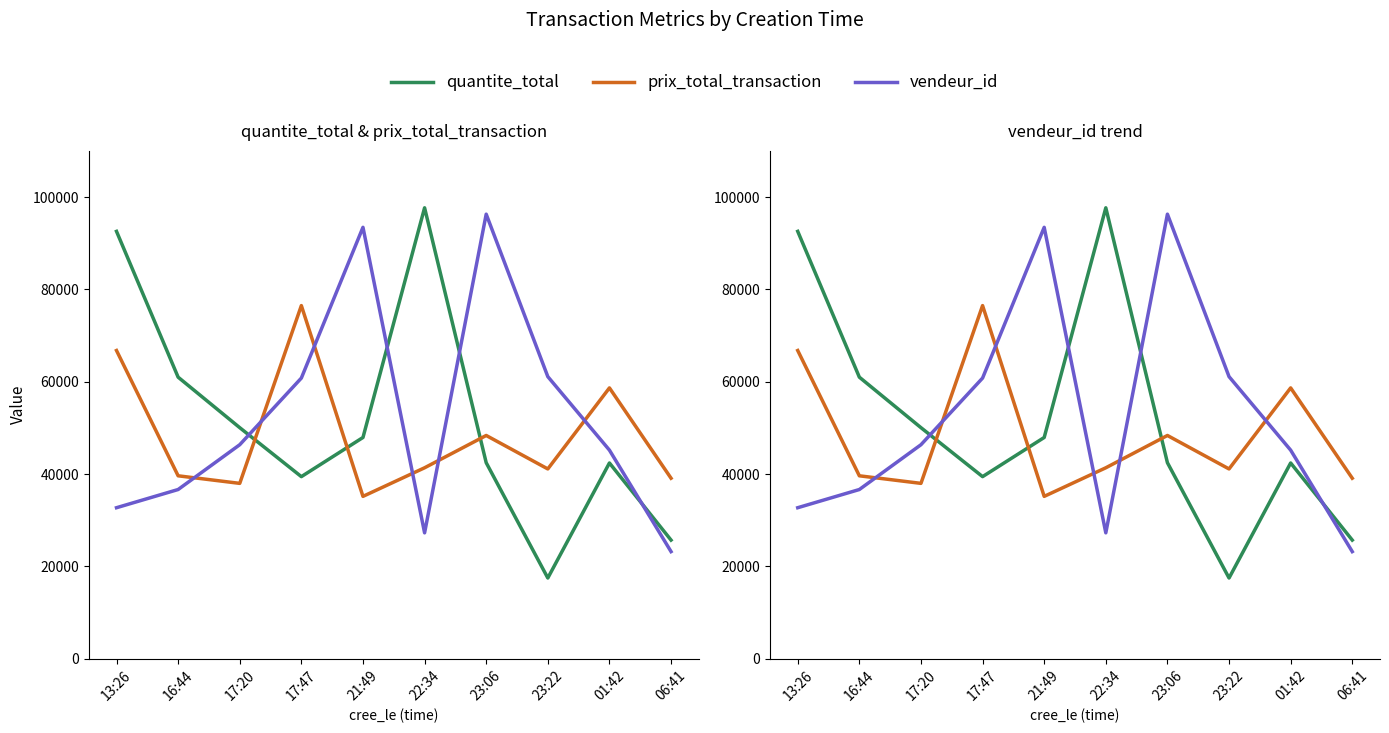

What is the sum of the prix_total_transaction values at 23:06 and 13:26?

115113